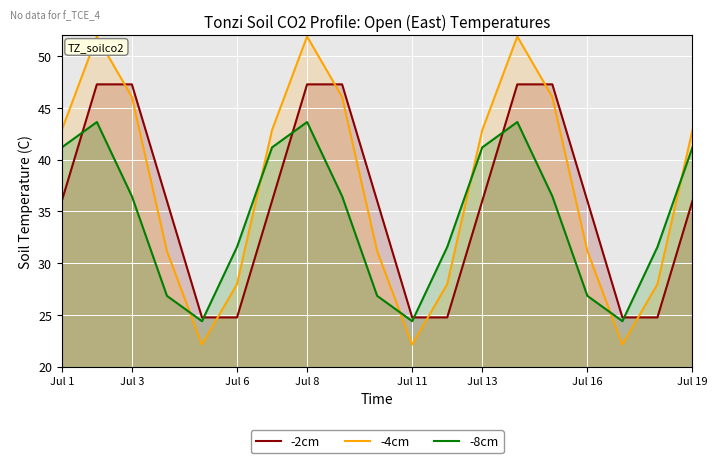

True or false: -4cm and -8cm intersect in this chart.

True